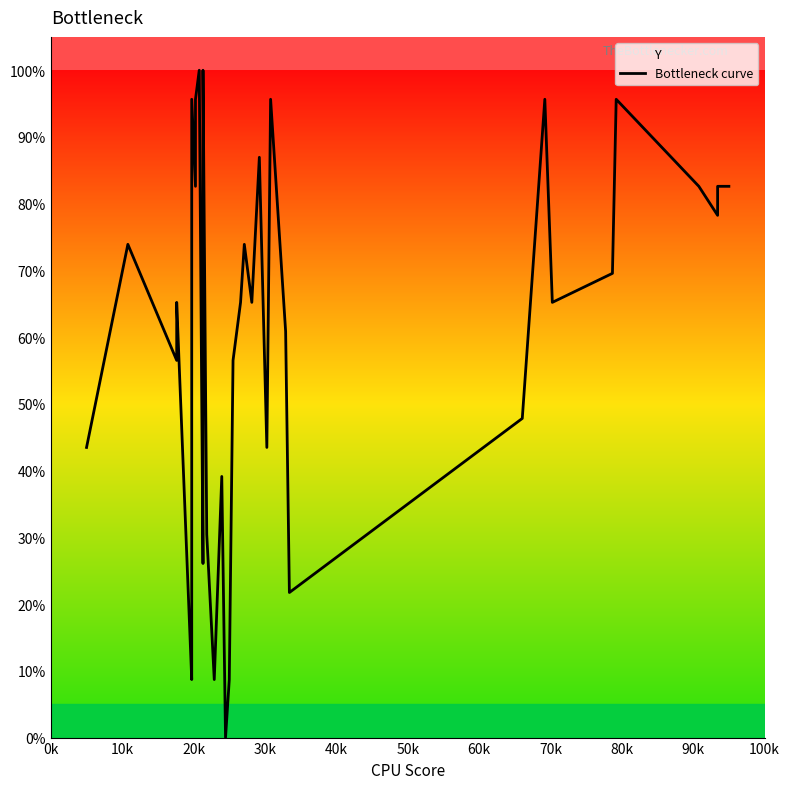

The value at 33 is 113.9. True or false?

False